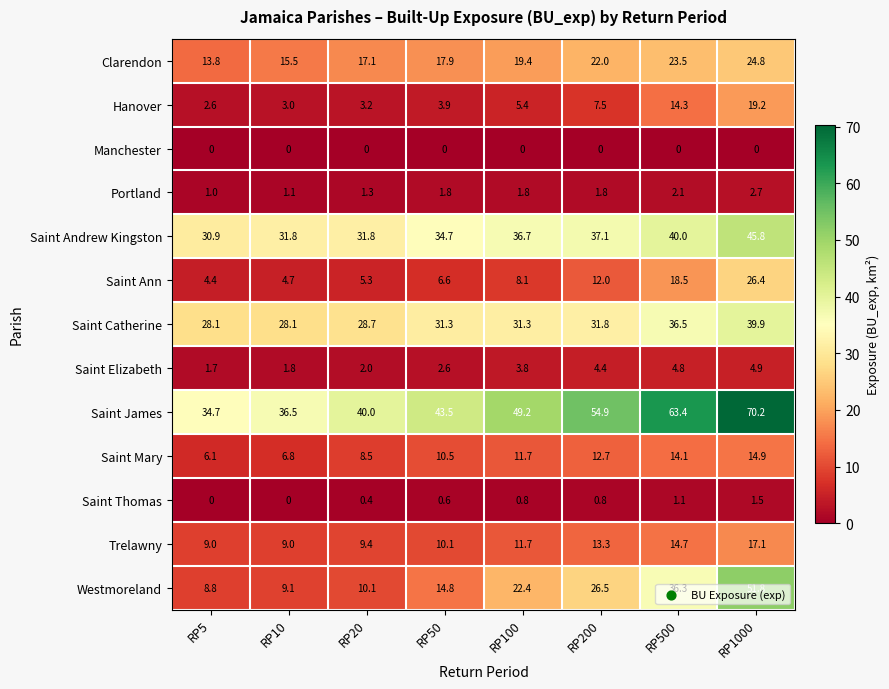

How many series are shown in this chart?

13